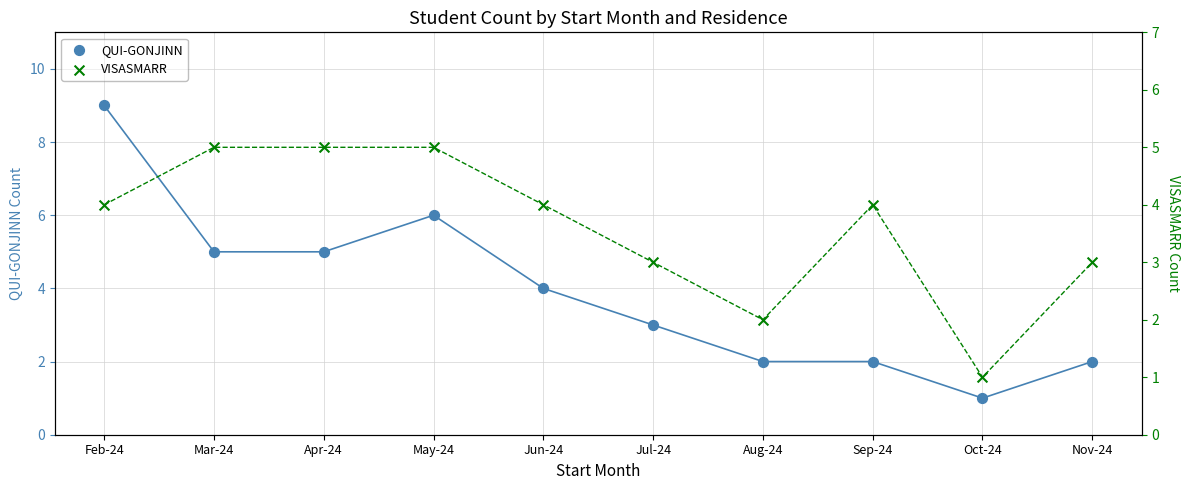

Which series has the largest Y range (max minus min)?

QUI-GONJINN